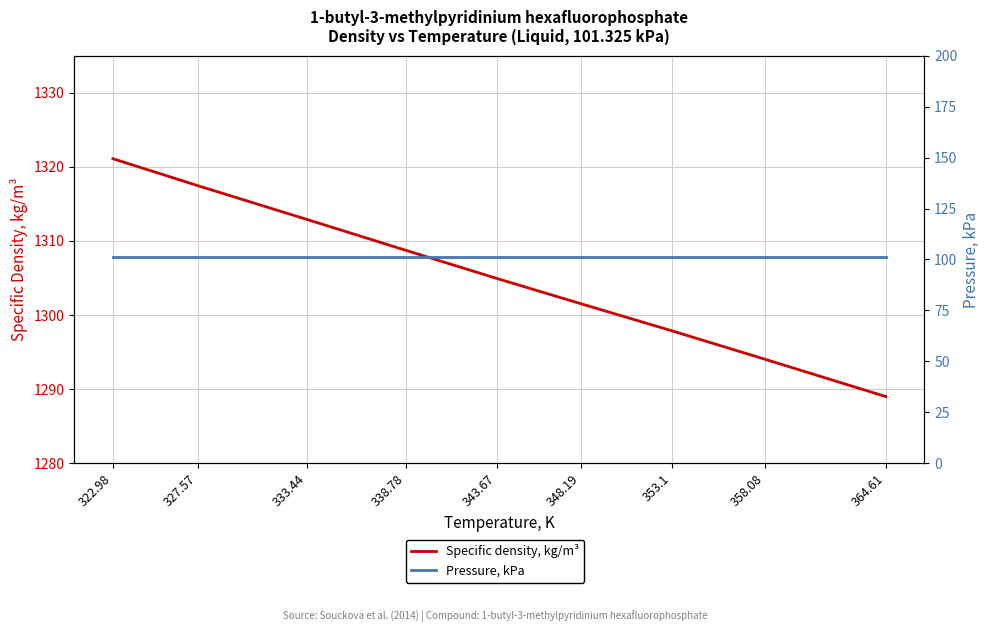

What is the greatest value displayed?

1321.1